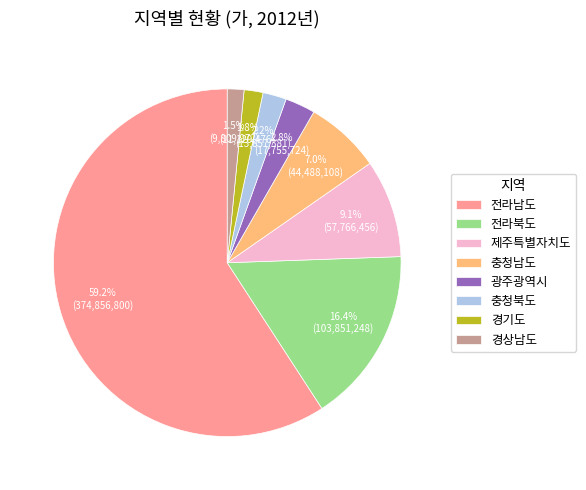

What is the total percentage of 경상남도 and 전라남도?

60.7%